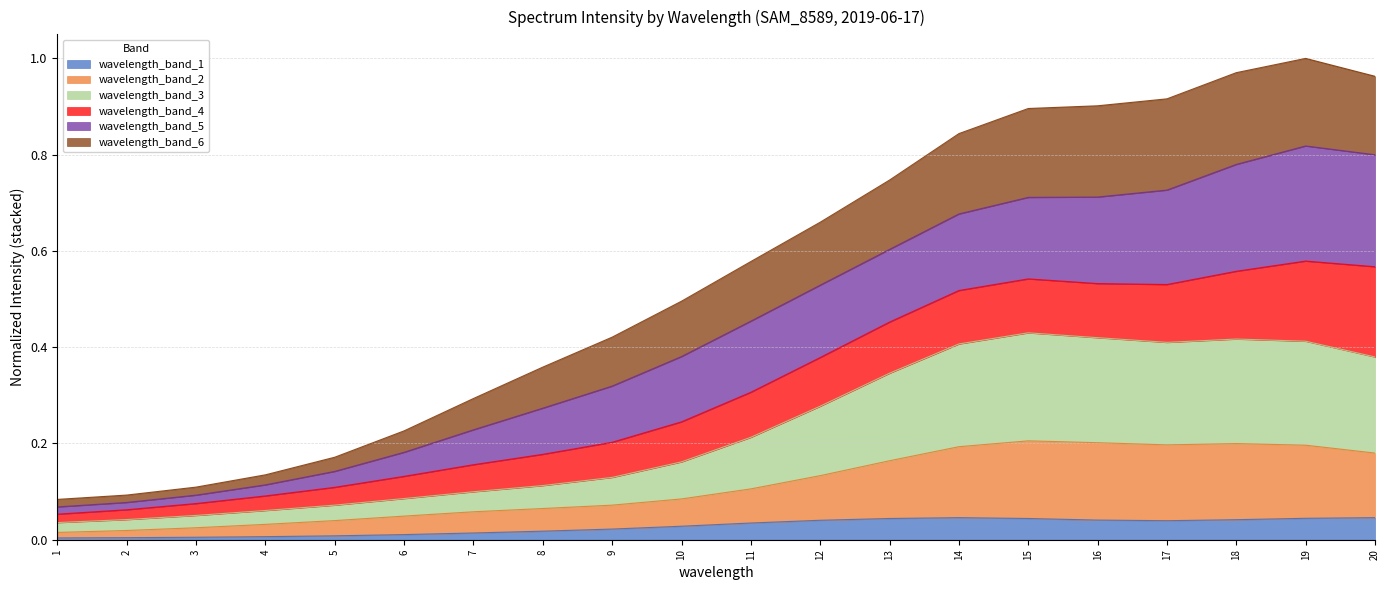

What is the value of the wavelength point at the 1st from the left?

0.1